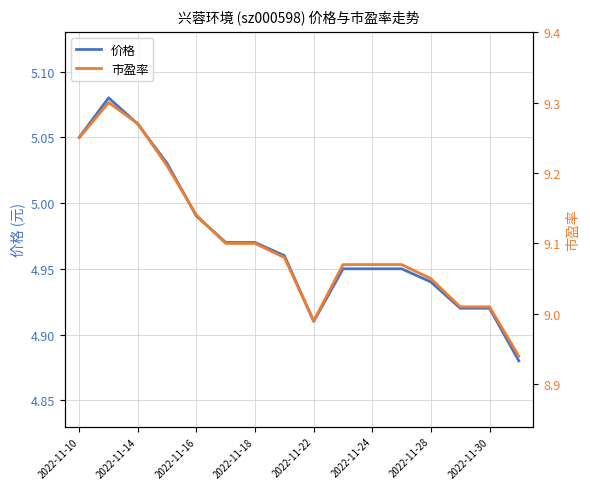

Which series has the largest total across all categories?

市盈率